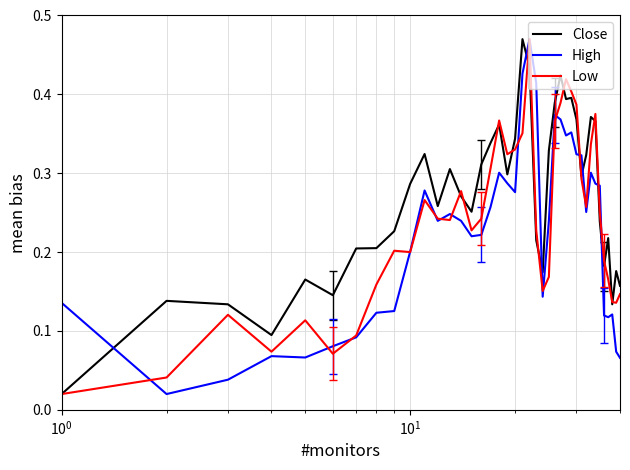

Which series has the largest total across all categories?

Close